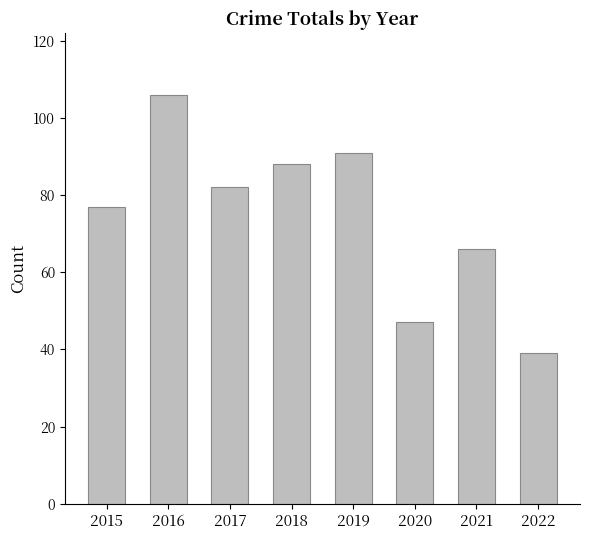

True or false: the data shows 91 at 2019.

True